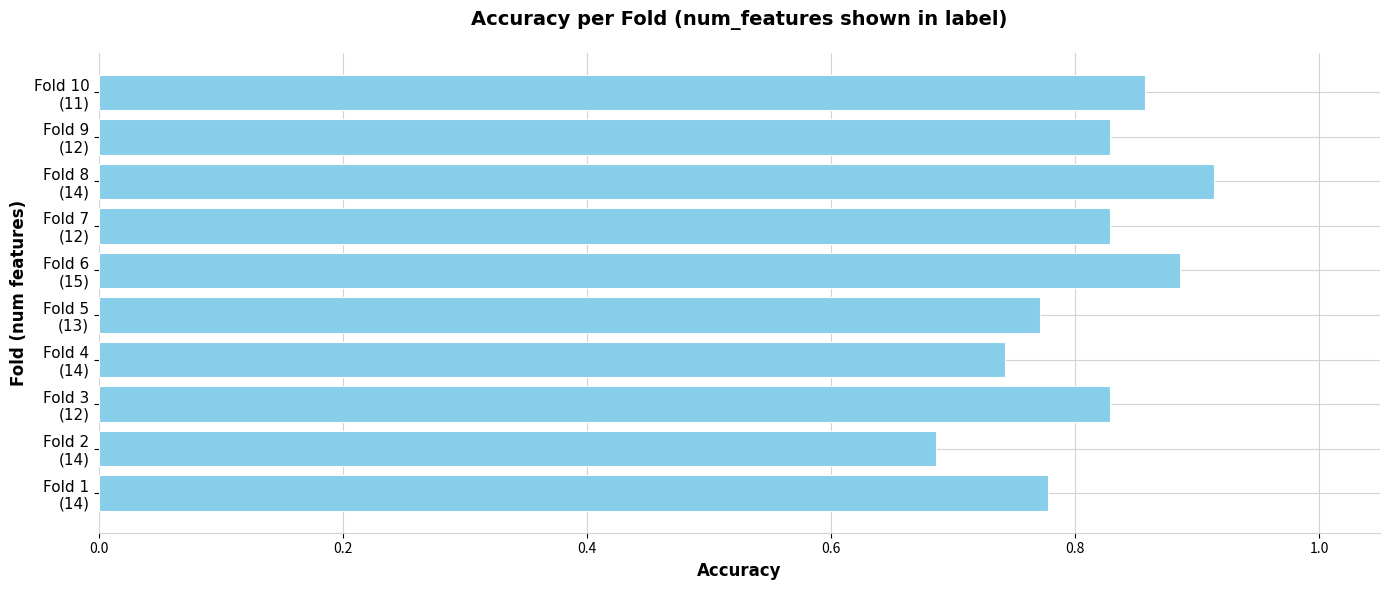

What is the sum of all values?

8.1